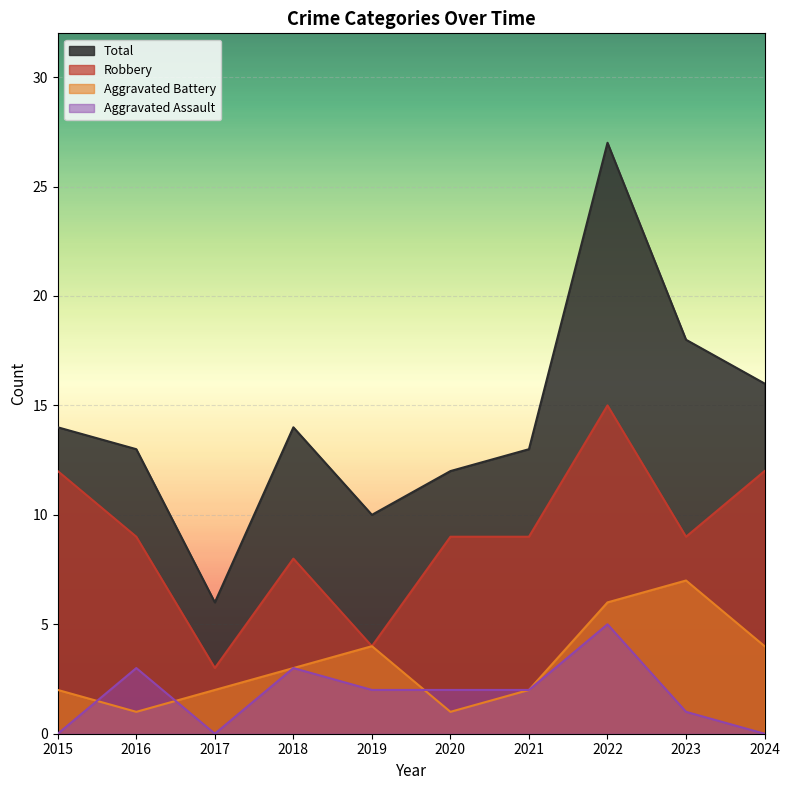

At which category is the sum across all series the highest?

2022